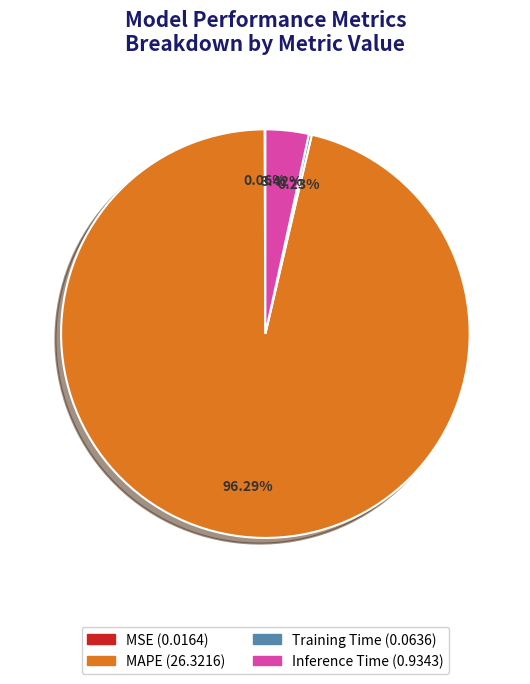

To the nearest percent, what is the average slice percentage?

25%